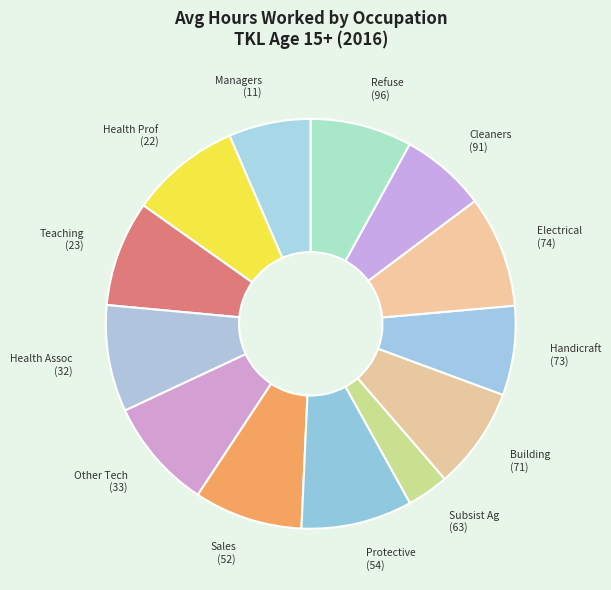

How many segments does this pie chart have?

13